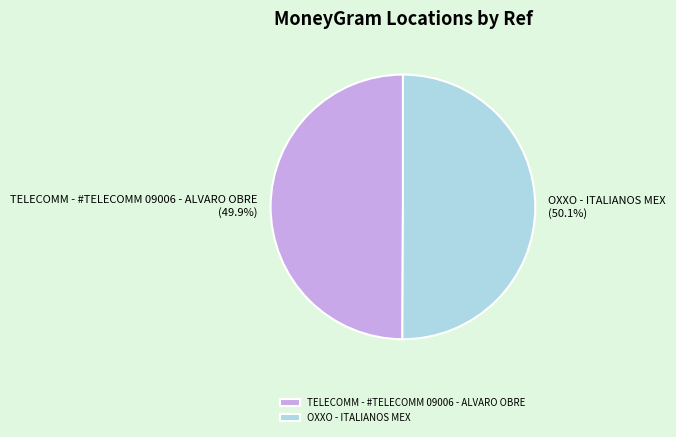

What percentage do OXXO - ITALIANOS MEX and TELECOMM - #TELECOMM 09006 - ALVARO OBRE together represent?

100.0%